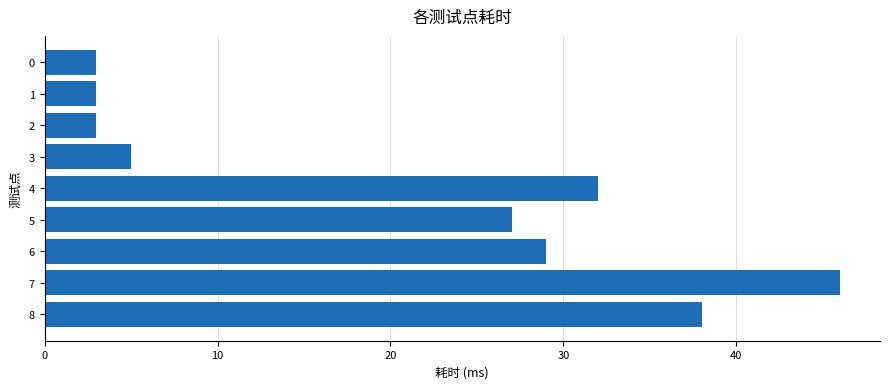

What is the difference between the maximum and minimum values?

43